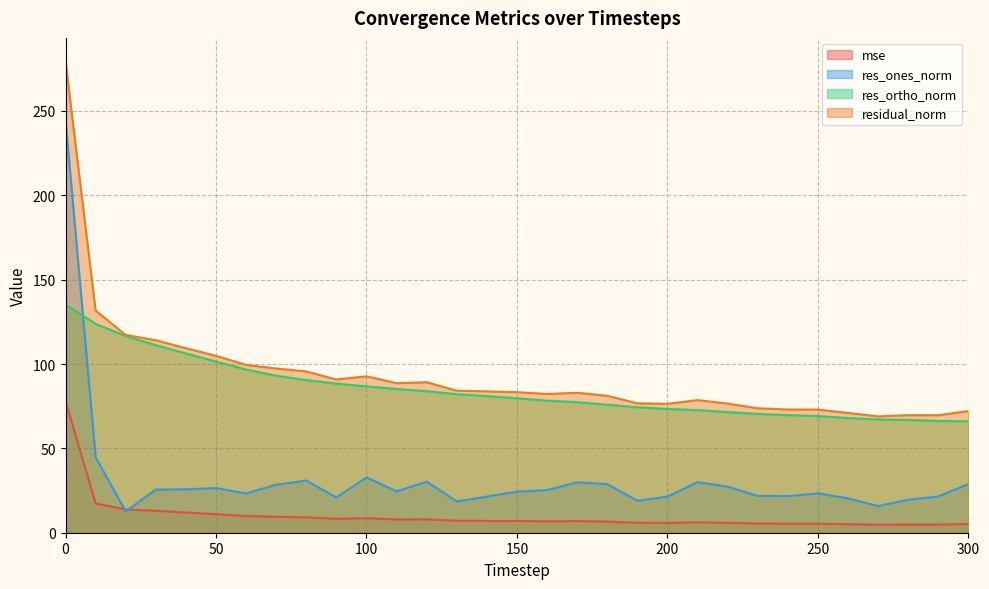

In res_ones_norm, how many points are higher than both neighbors (excluding endpoints)?

7